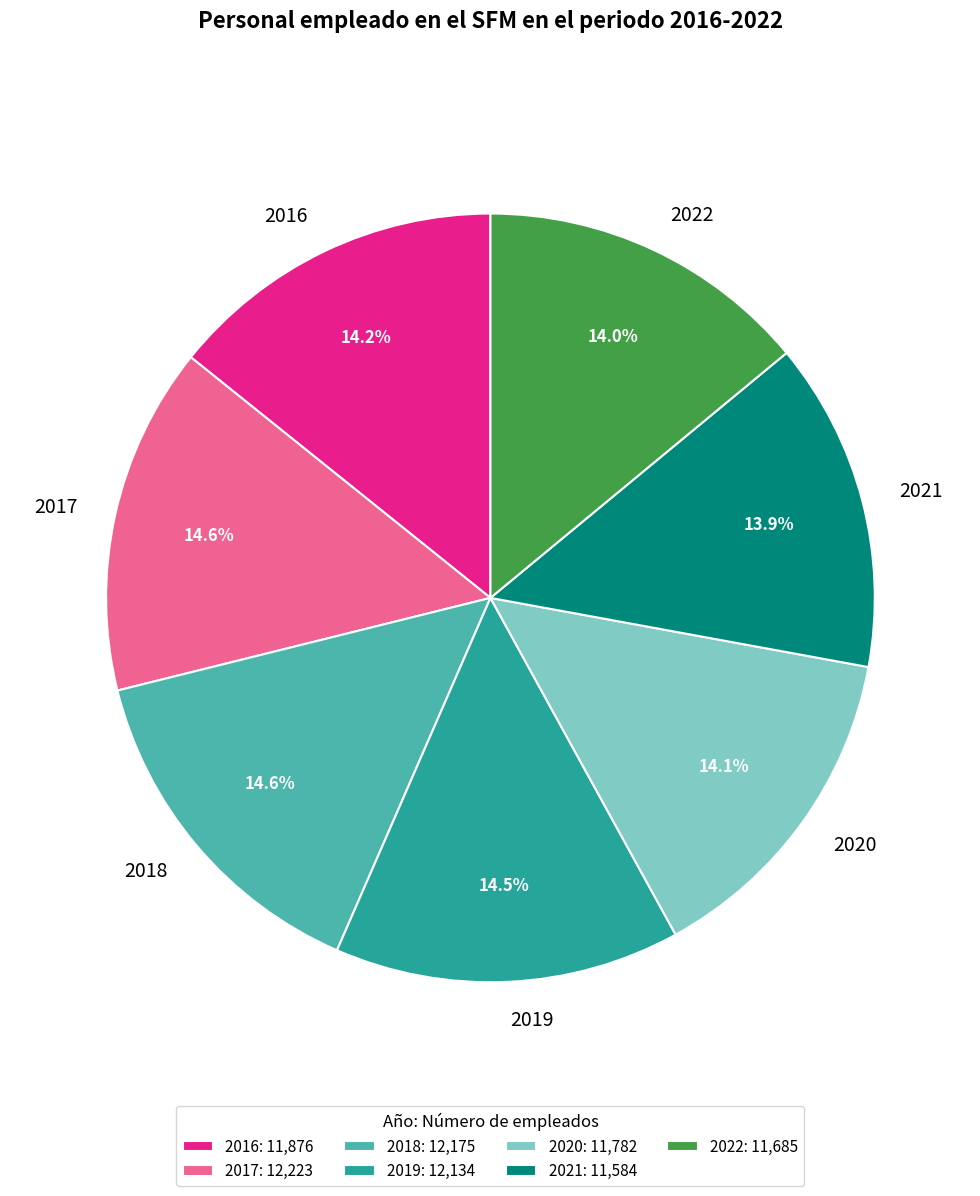

Is the sum of 2021 and 2019 greater than half?

No